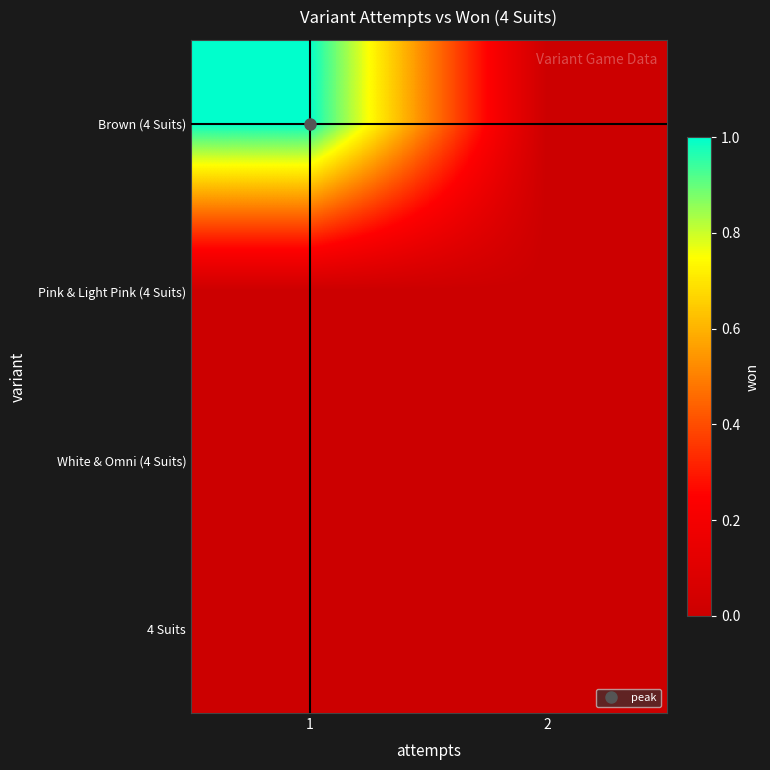

Reading right to left, extract all data points from this chart.

Brown (4 Suits): 2=0	1=1
Pink & Light Pink (4 Suits): 2=0	1=0
White & Omni (4 Suits): 2=0	1=0
4 Suits: 2=0	1=0